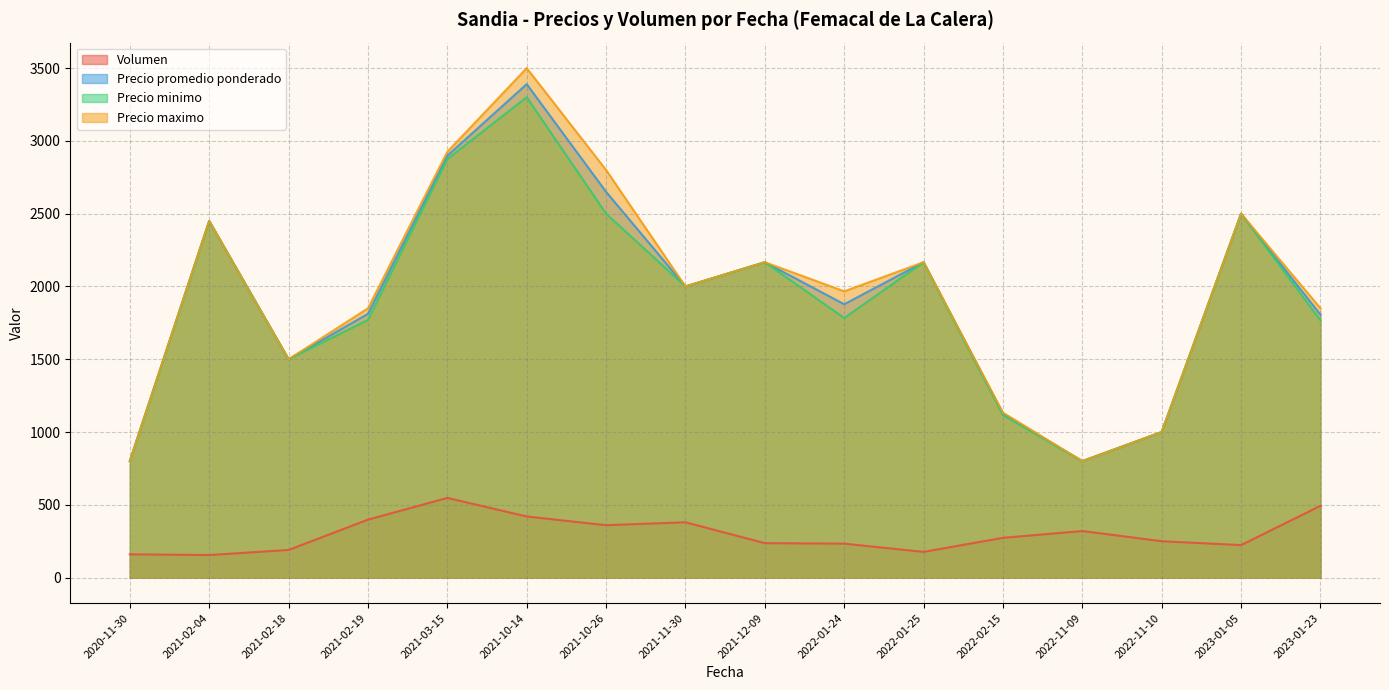

Where does the Volumen series first go above 250?

2021-02-19